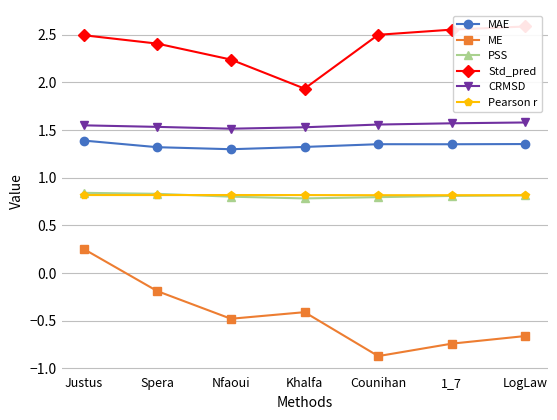

What is the total value across all series at 1_7?

6.4